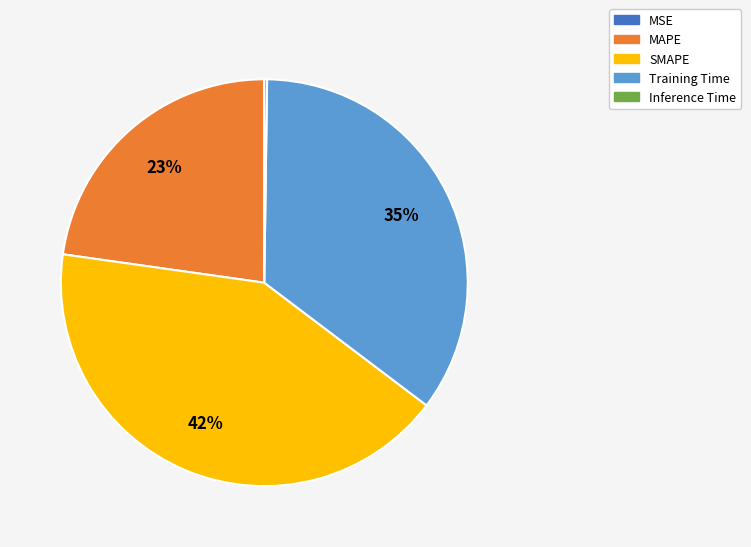

Is MAPE the majority of the pie?

No